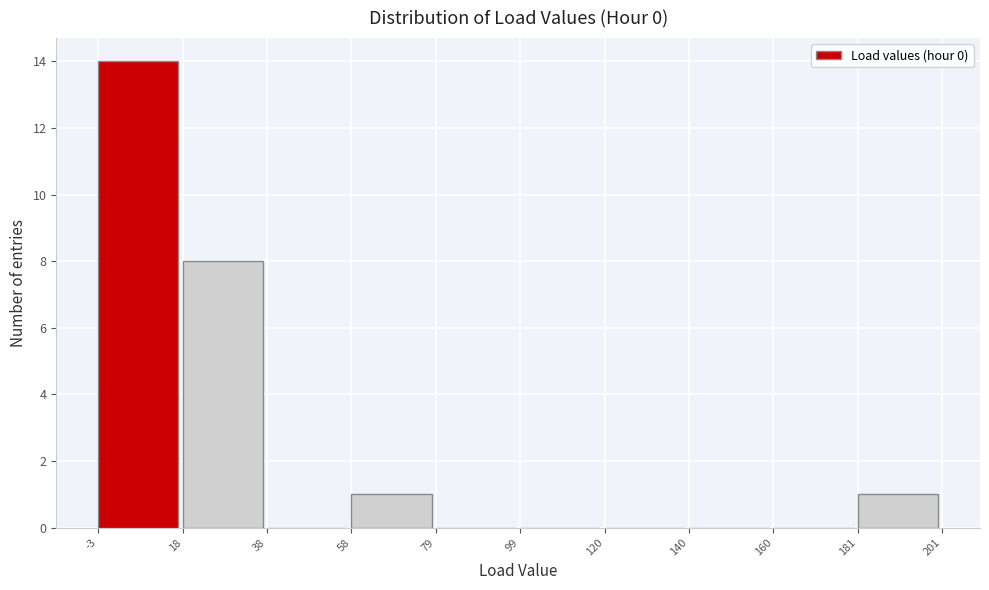

How tall is the bar that spans 58 to 79 on the x-axis? The values are not printed on the chart, so give them approximately, as read against the axis.

1